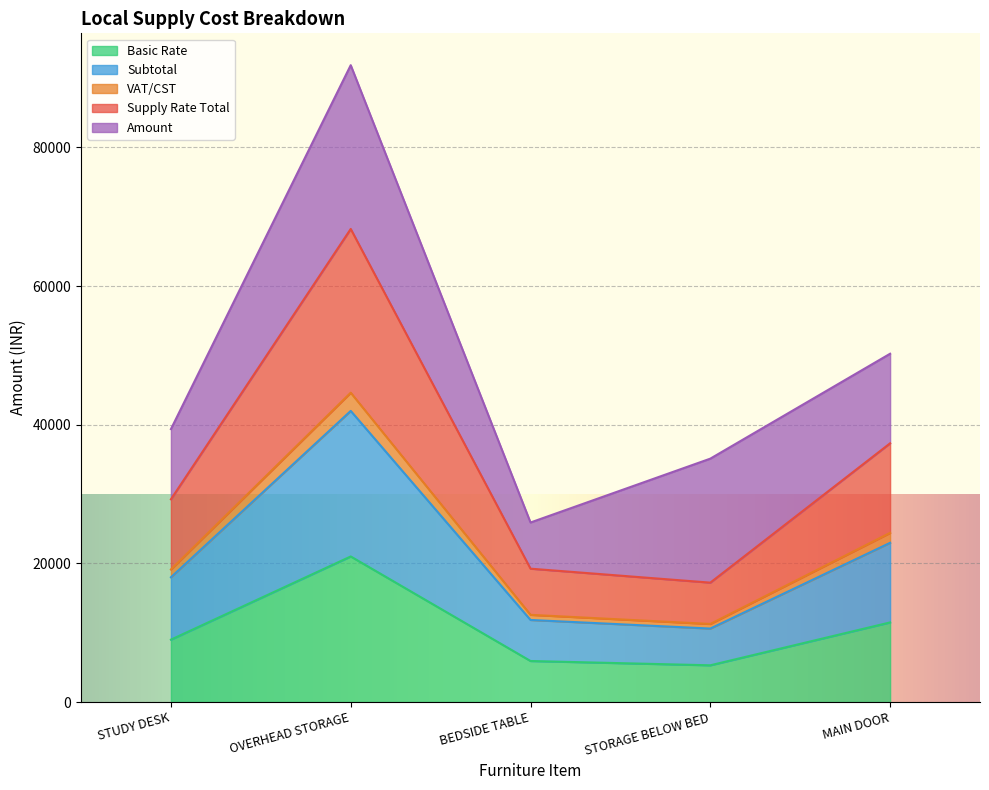

Which has a higher value, OVERHEAD STORAGE or STUDY DESK?

OVERHEAD STORAGE